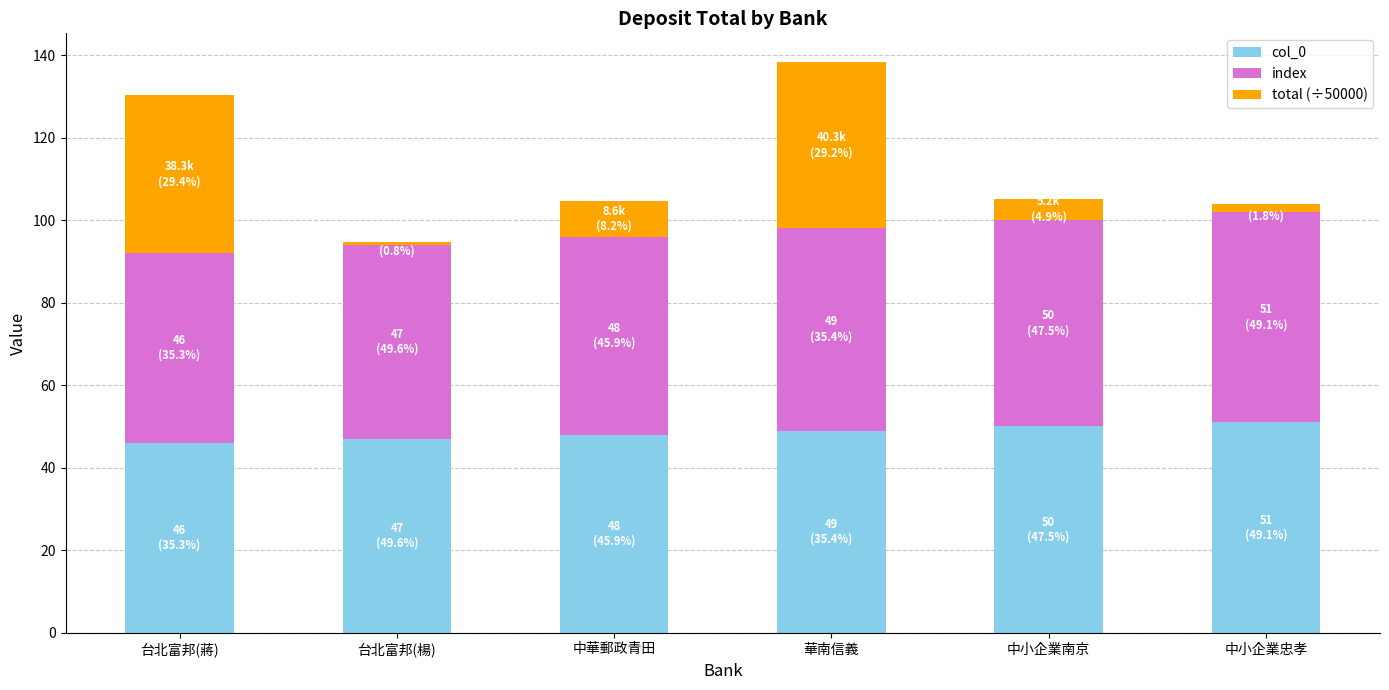

Reading left to right, what are the values for col_0?

台北富邦(蔣)=46.0	台北富邦(楊)=47.0	中華郵政青田=48.0	華南信義=49.0	中小企業南京=50.0	中小企業忠孝=51.0